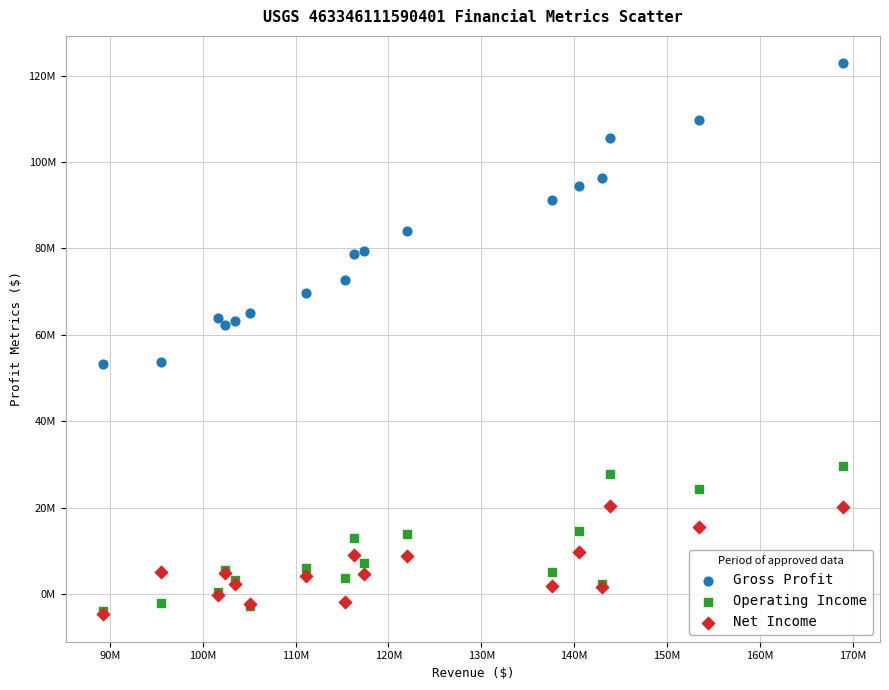

Which series has the widest spread of Y values?

Gross Profit